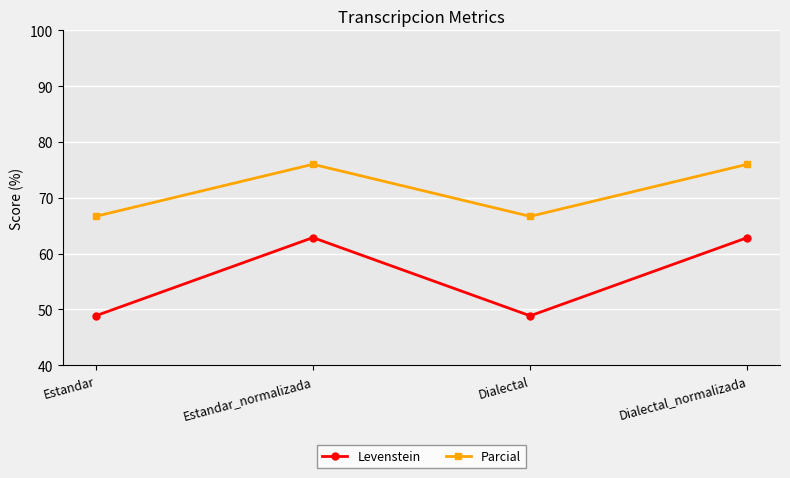

How many lines are shown in the chart?

2